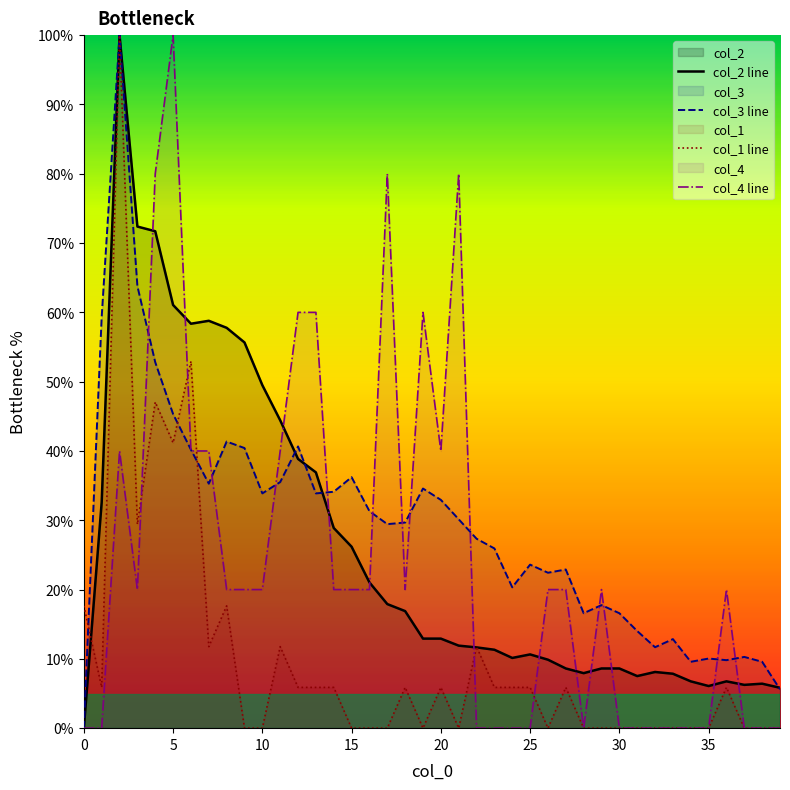

Is it true that col_4 equals 7.3 at 3?

False